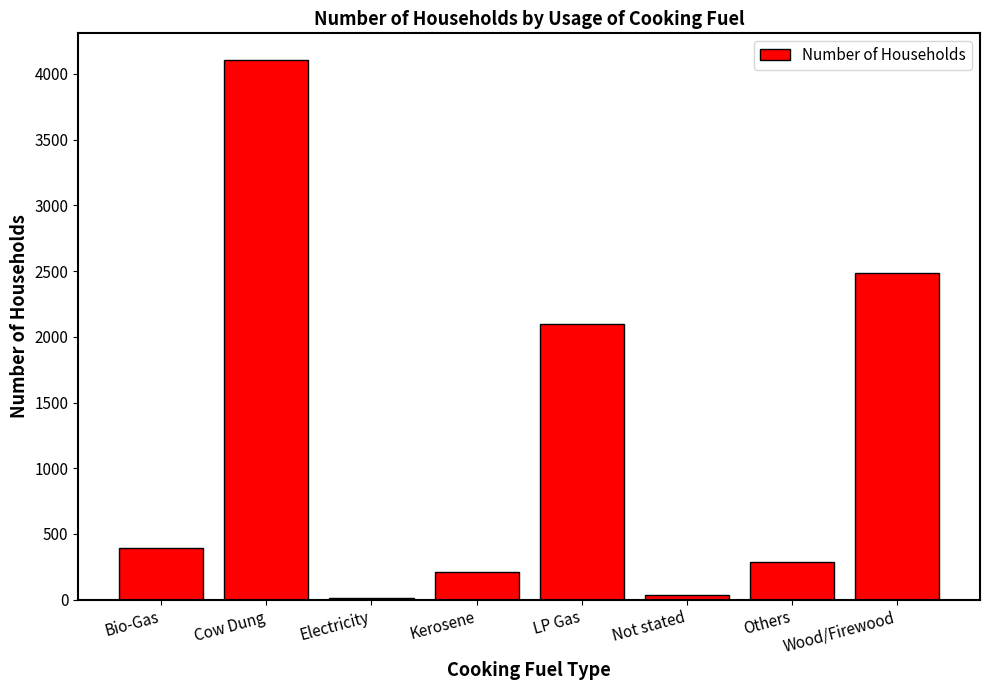

Is it true that the value at Bio-Gas is 396?

True